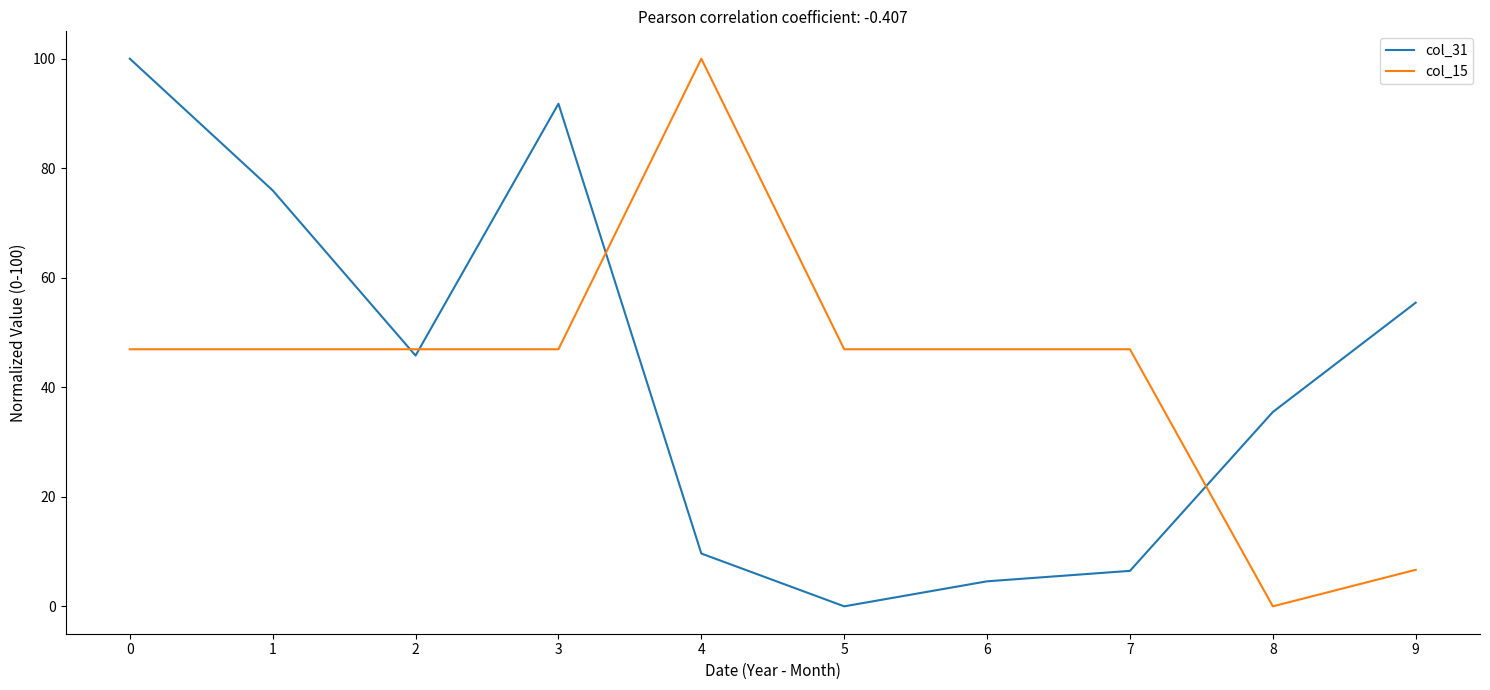

Is the value of col_31 at 7 greater than the value of col_15 at 8?

Yes